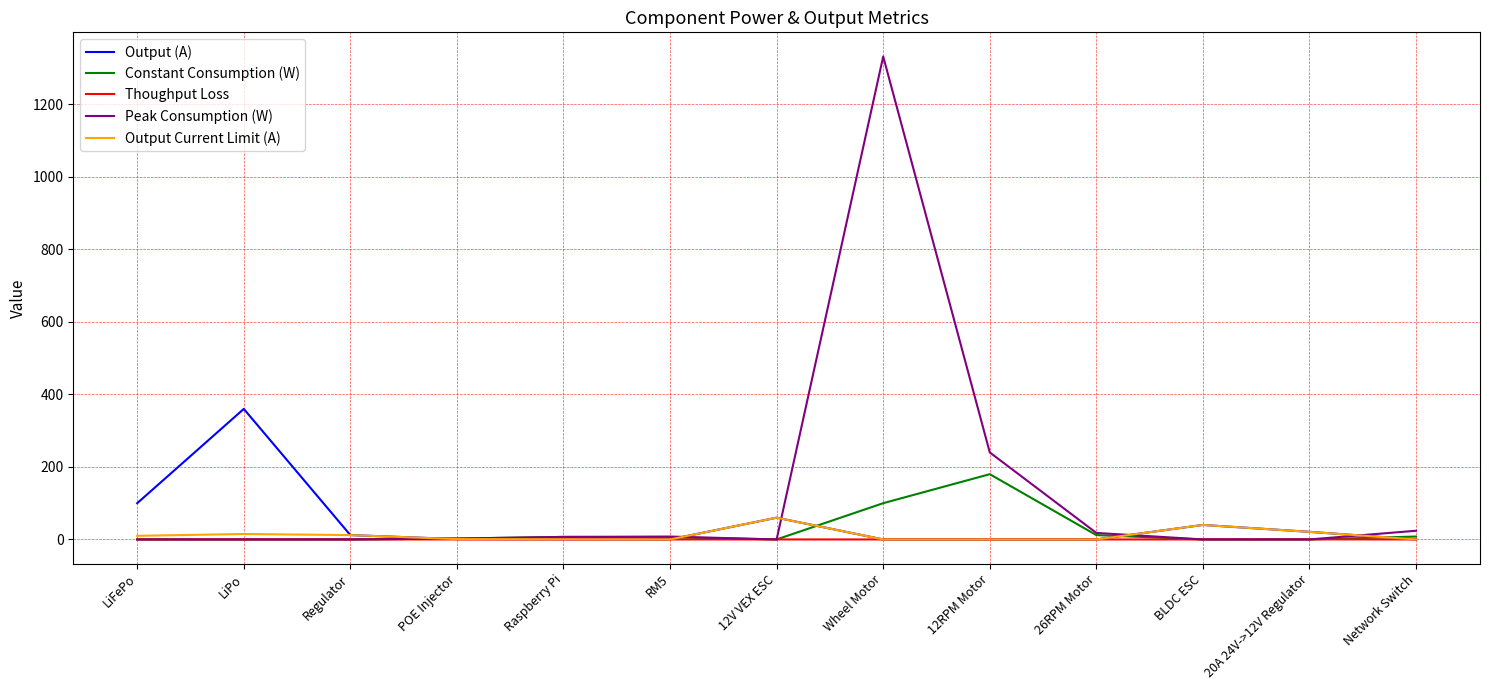

True or false: Output Current Limit (A) has more than 1 points higher than both neighbors.

True